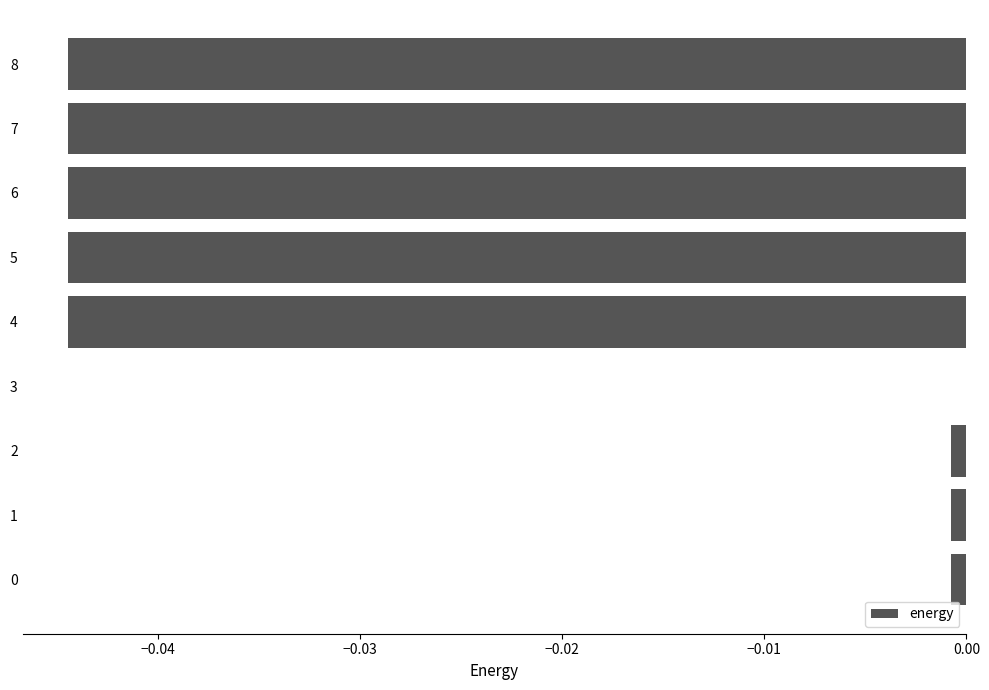

The chart shows a value of -0.0 at 2. True or false?

True